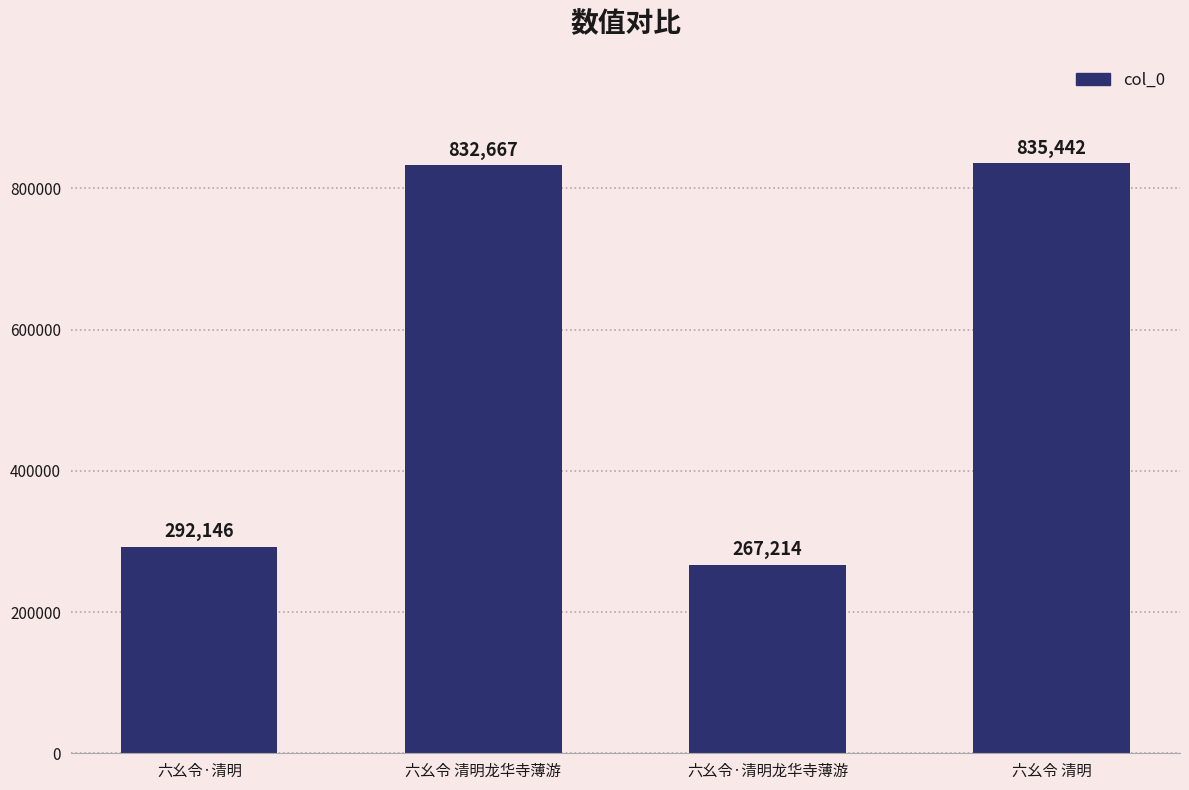

What is the value of the 4th bar from the left?

835442